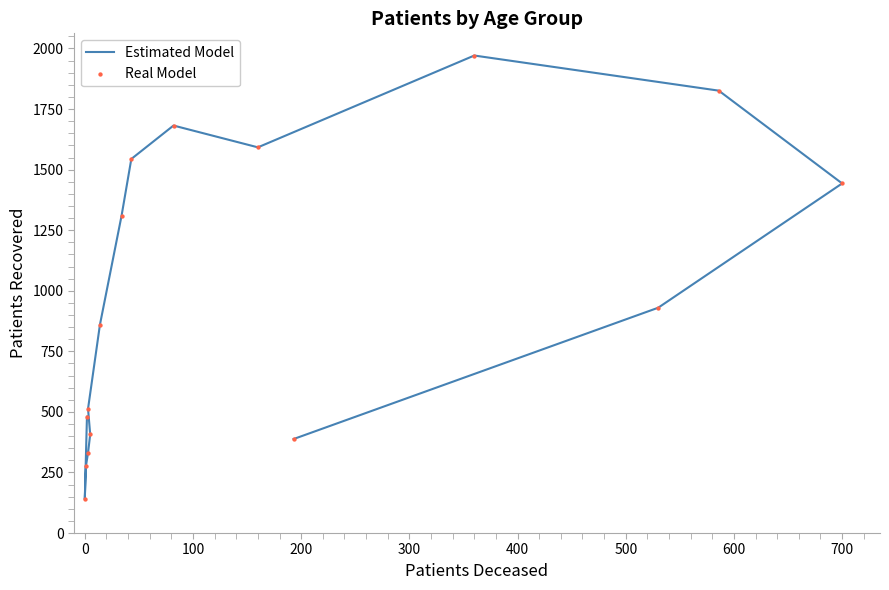

Which series contains the lowest Y value?

Estimated Model